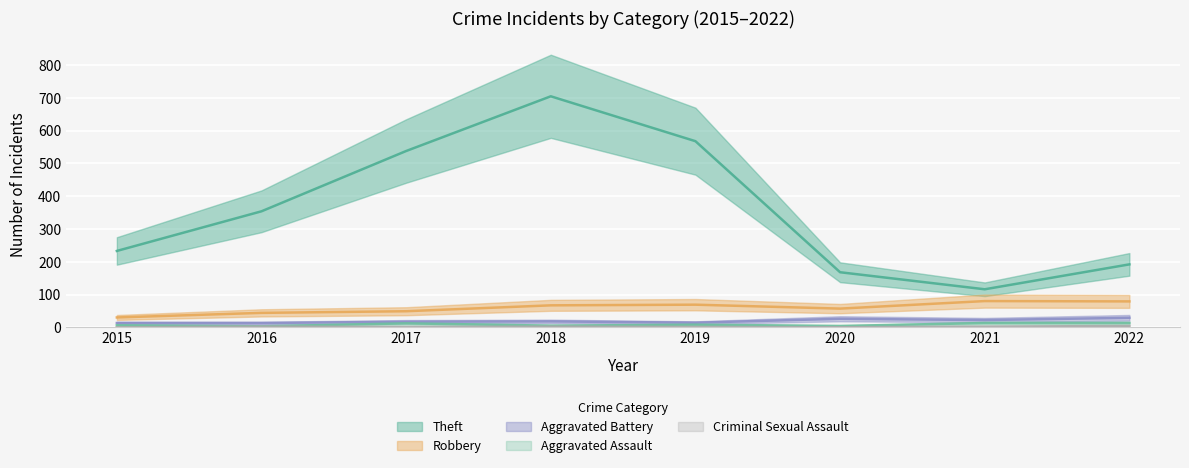

Reading right to left, what are all the values shown in this chart?

Theft: 2022=192	2021=116	2020=168	2019=568	2018=705	2017=538	2016=354	2015=233
Robbery: 2022=79	2021=80	2020=57	2019=69	2018=67	2017=49	2016=44	2015=30
Aggravated Battery: 2022=29	2021=22	2020=26	2019=14	2018=18	2017=17	2016=13	2015=13
Aggravated Assault: 2022=13	2021=13	2020=4	2019=8	2018=5	2017=12	2016=3	2015=6
Criminal Sexual Assault: 2022=4	2021=2	2020=0	2019=1	2018=2	2017=1	2016=2	2015=0